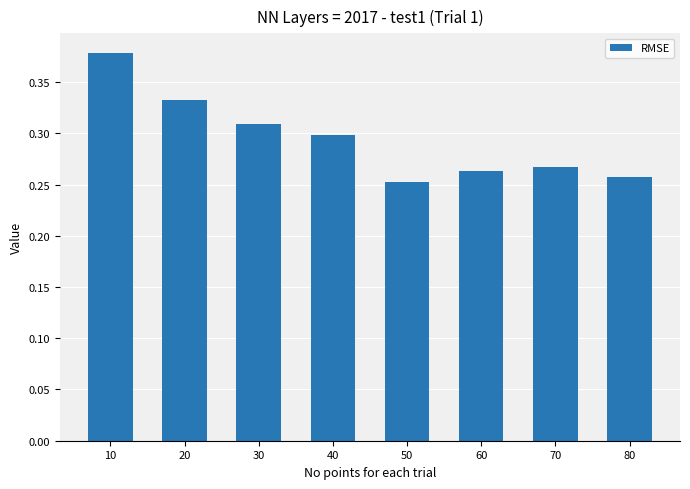

List the labels in order of value, smallest first.

50, 80, 60, 70, 40, 30, 20, 10